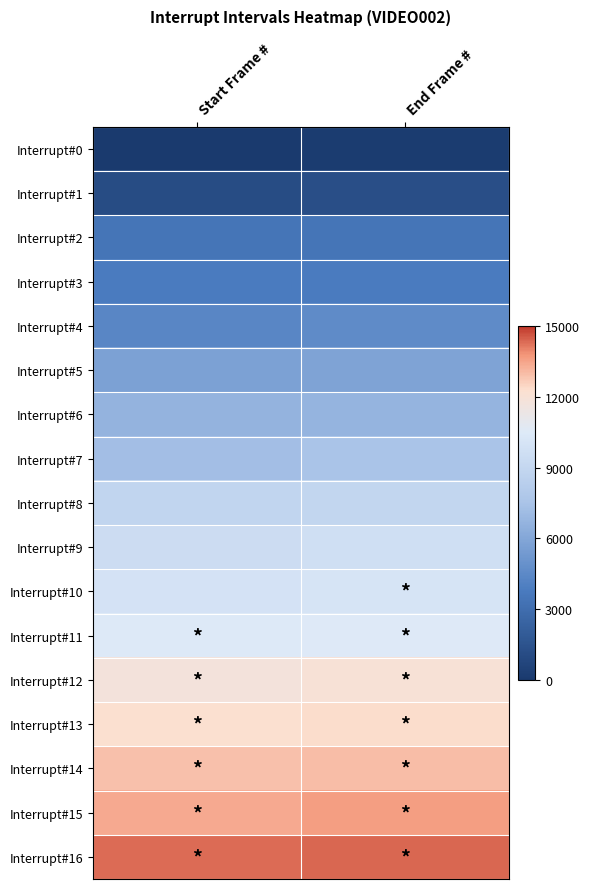

How many categories are shown in the chart?

2